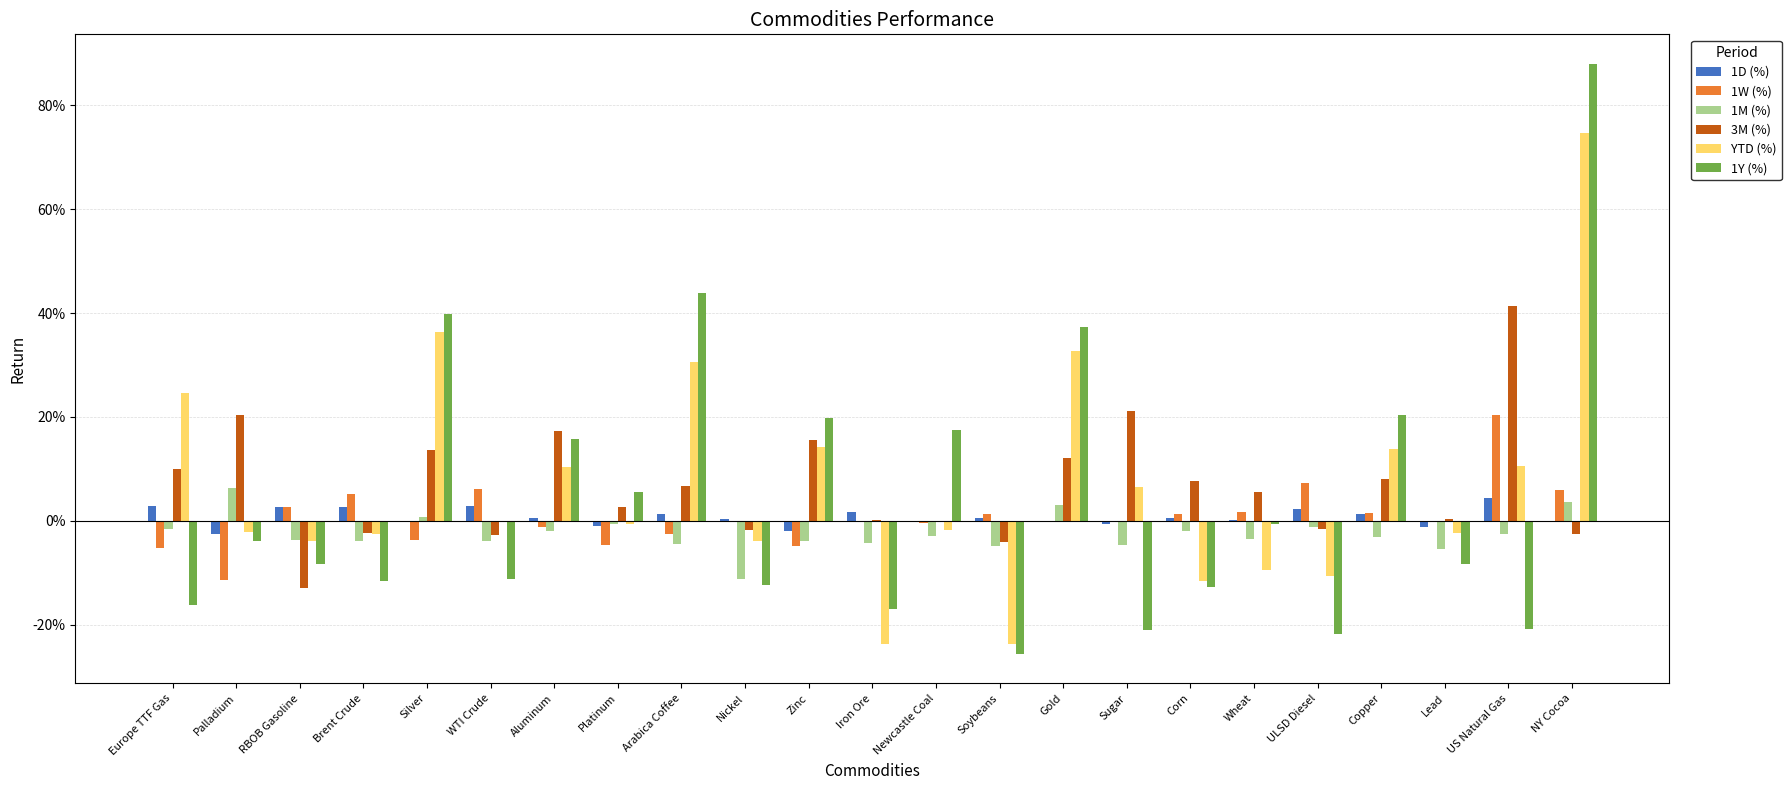

Which series has the largest range (max minus min)?

1Y (%)